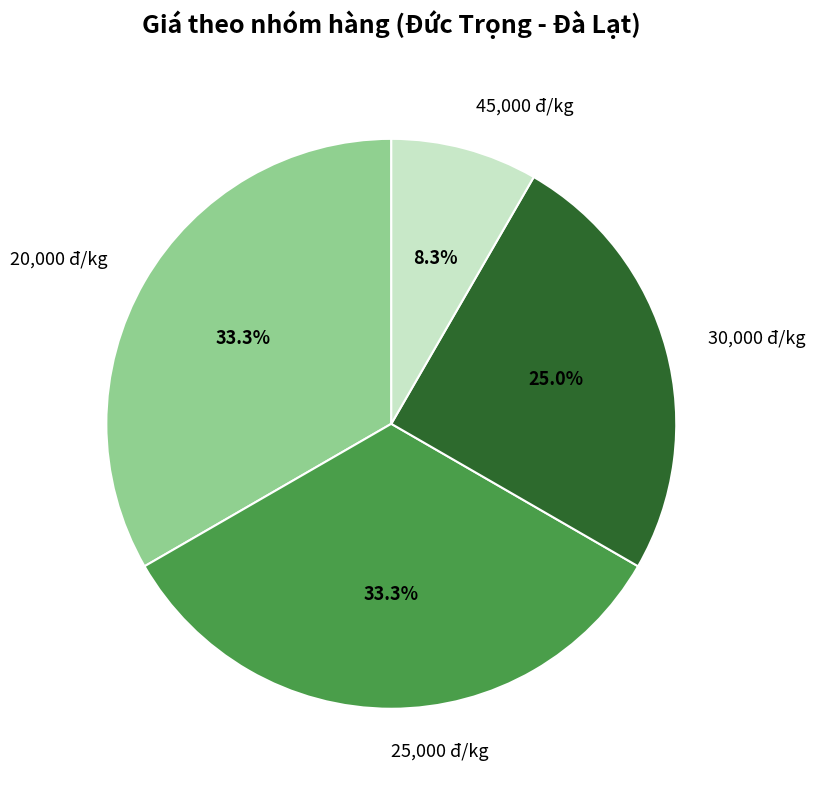

Approximately how many times larger is the value at 20,000 đ/kg compared to 45,000 đ/kg?

4.0